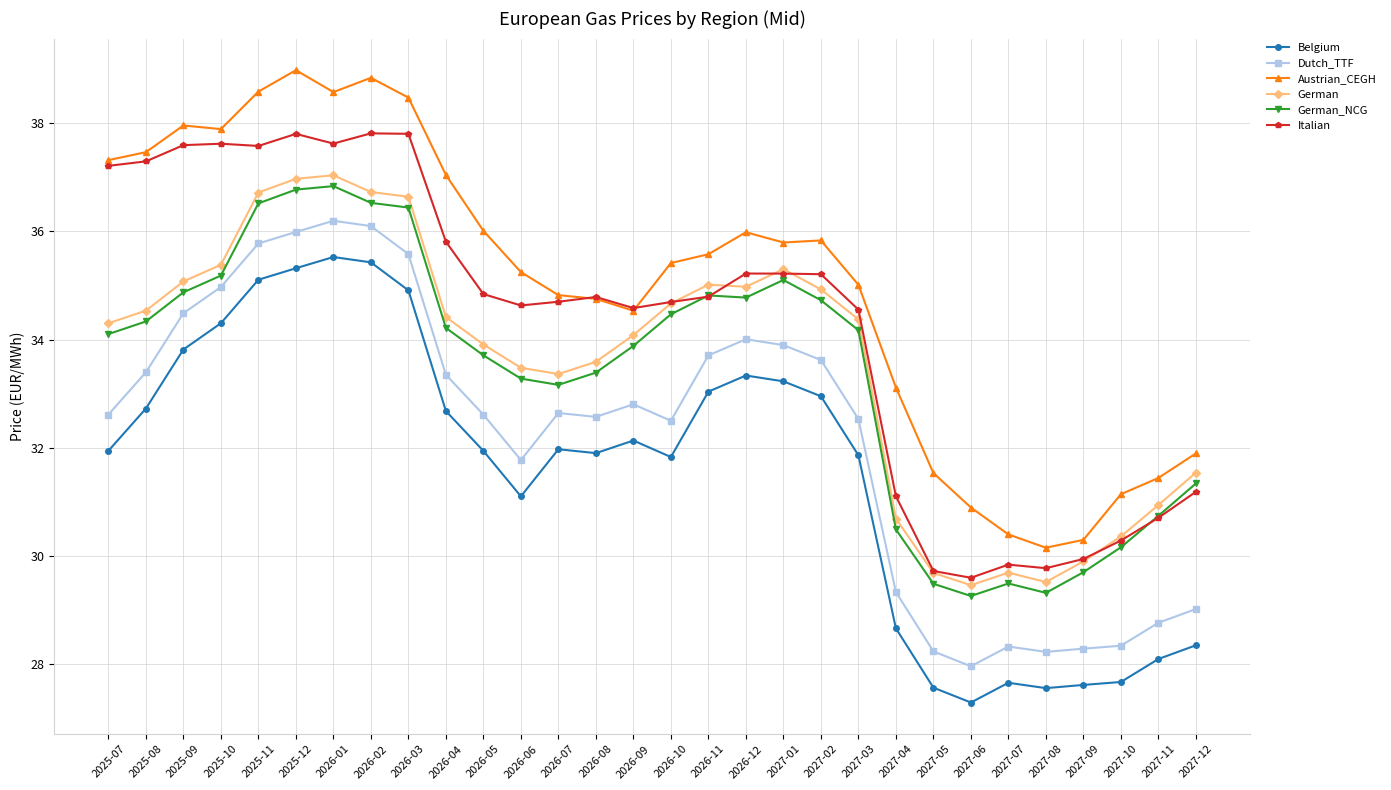

How many values in the Belgium series are below 31?

9